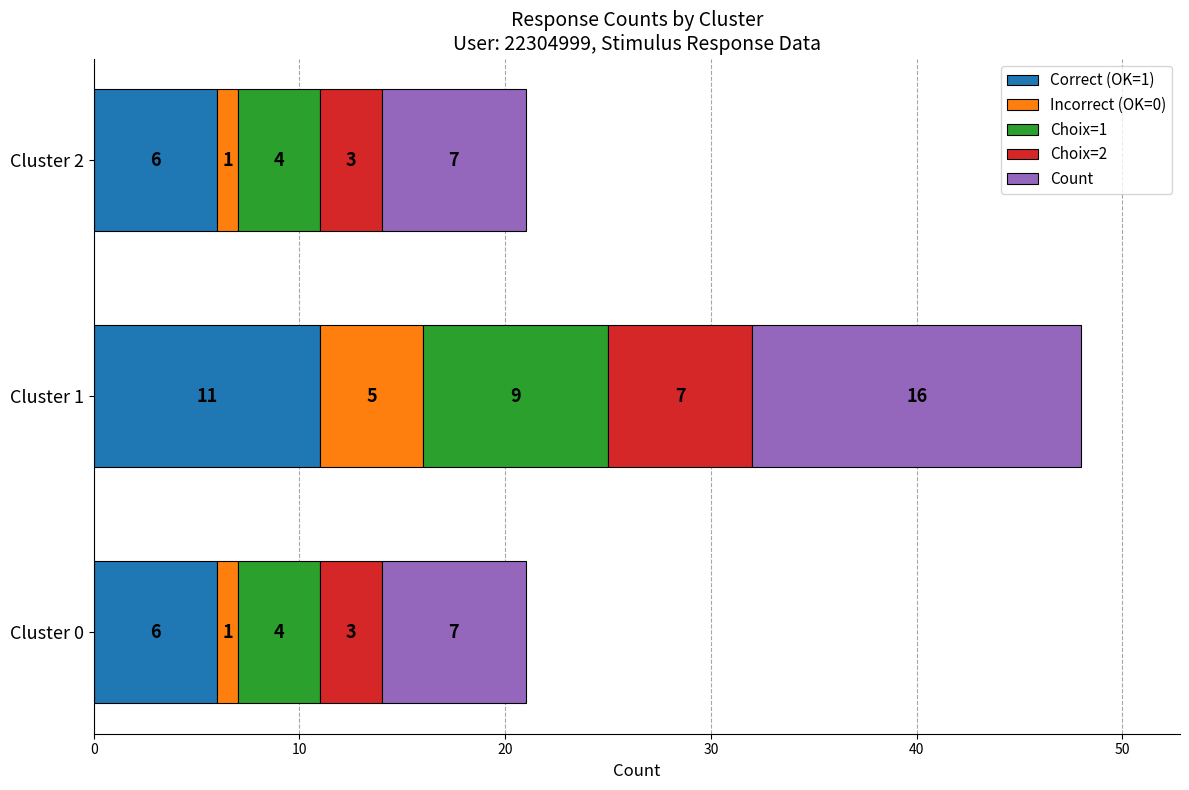

How many values in the Correct (OK=1) series exceed 6?

1